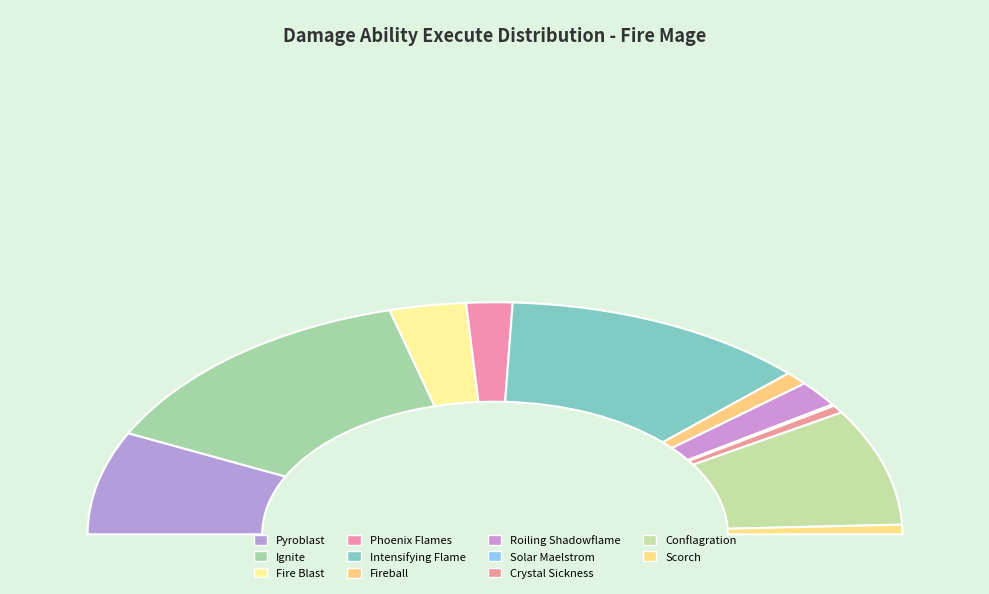

To the nearest percent, what portion does Scorch represent?

1%